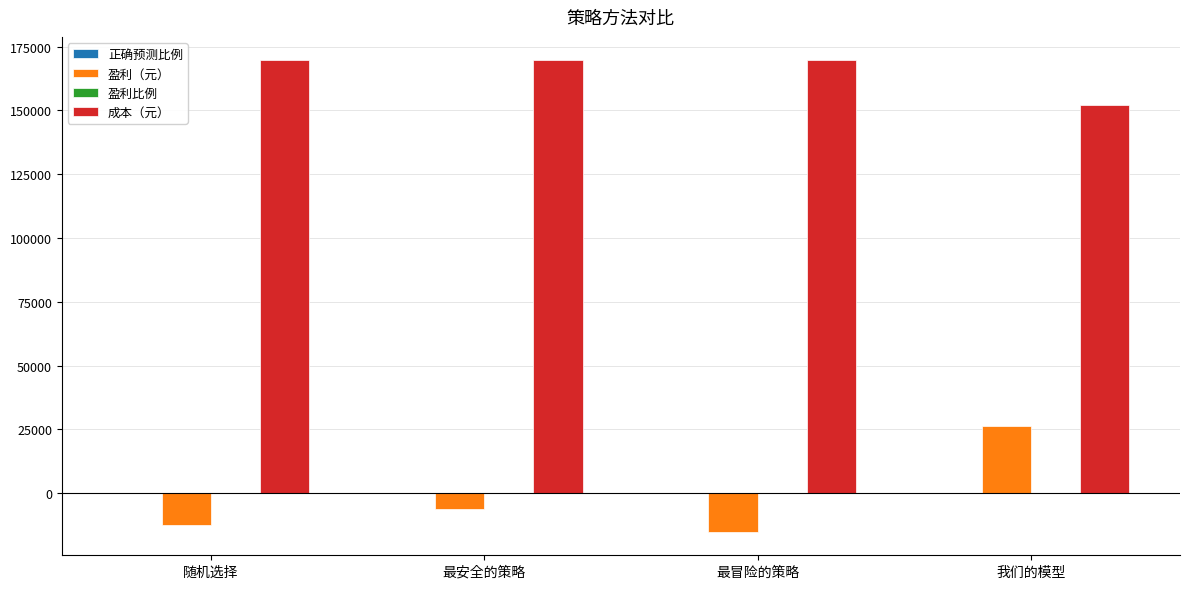

True or false: 成本（元） has a value of 228613.9 at 最冒险的策略.

False